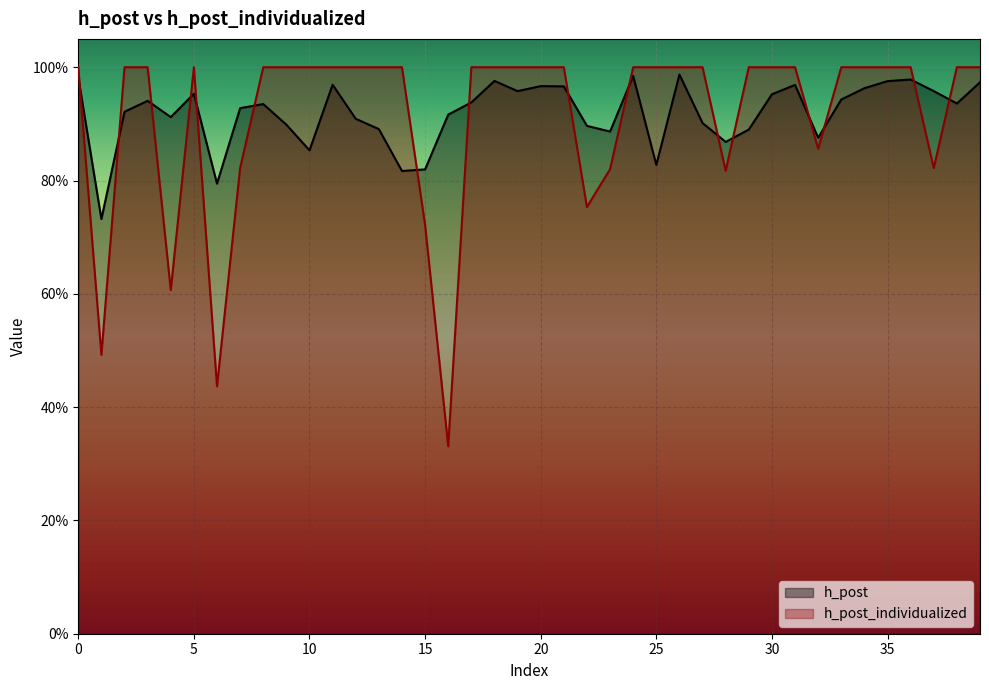

After their last crossing, which series has the higher values: h_post or h_post_individualized?

h_post_individualized